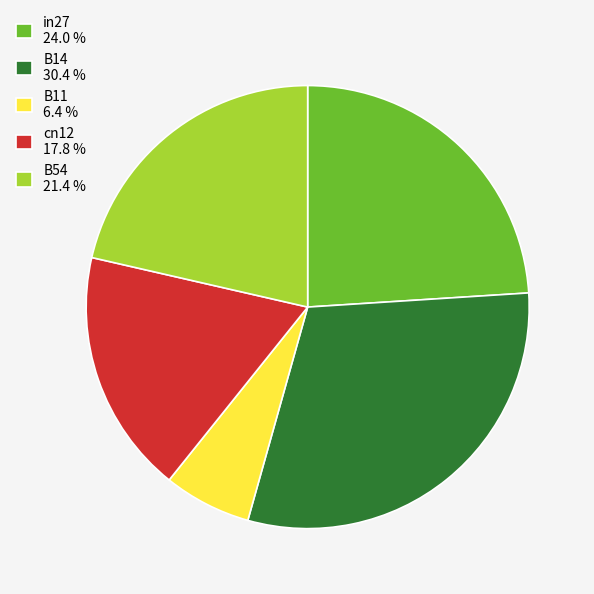

Is there any slice that represents more than half of the pie?

No